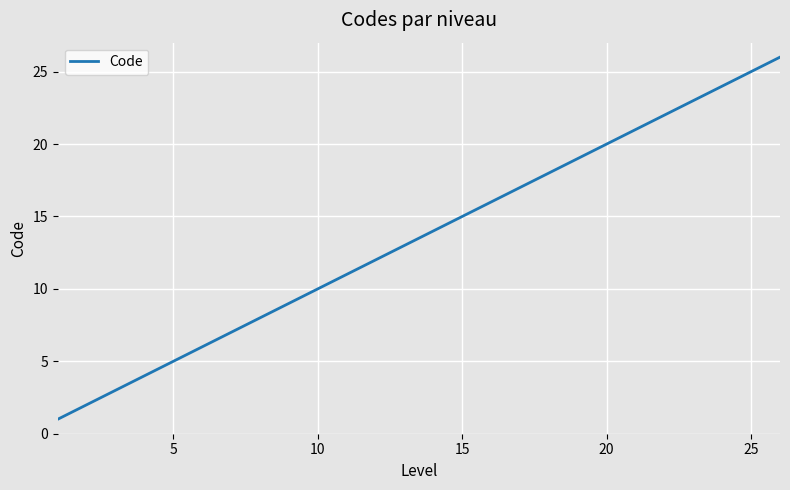

What is the maximum value shown in the chart?

26